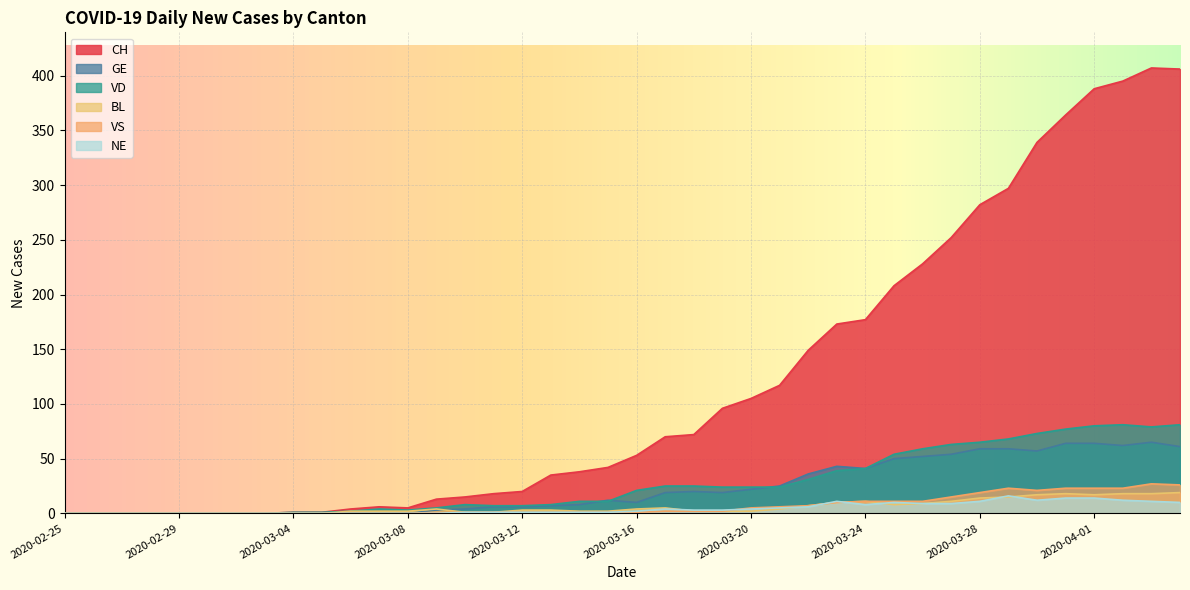

What are all the series names shown in the legend?

CH, GE, VD, BL, VS, NE